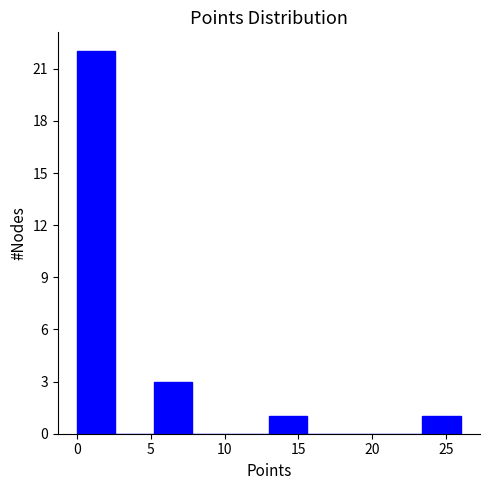

Reading left to right, transcribe this chart: for each bar, give the range it covers on the x-axis and its height. Neither the bar edges nor the heights are printed on the chart, so give them approximately, as read against the axes.

0.0 to 2.6: 22
2.6 to 5.2: 0
5.2 to 7.8: 3
7.8 to 10.4: 0
10.4 to 13.0: 0
13.0 to 15.6: 1
15.6 to 18.2: 0
18.2 to 20.8: 0
20.8 to 23.4: 0
23.4 to 26.0: 1